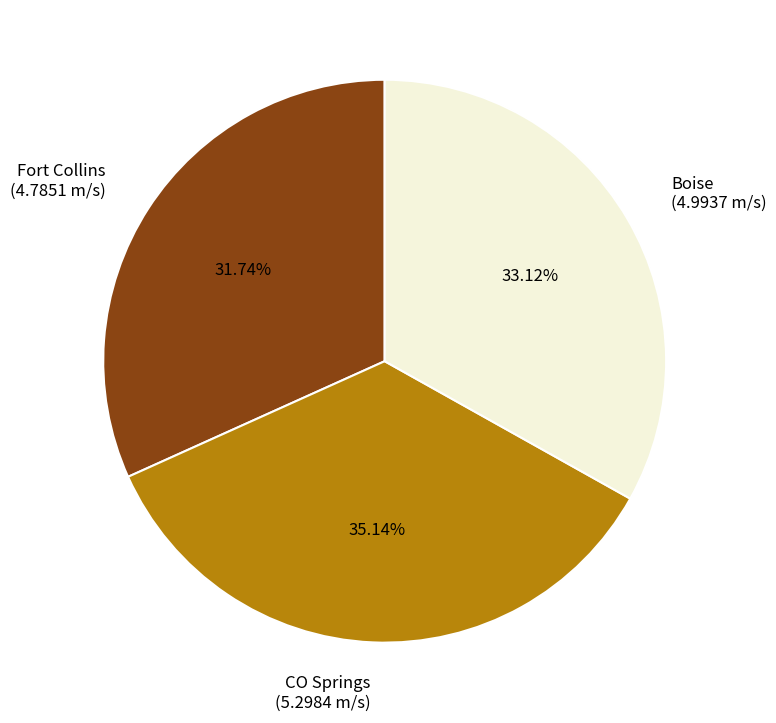

Is there any slice that represents more than half of the pie?

No